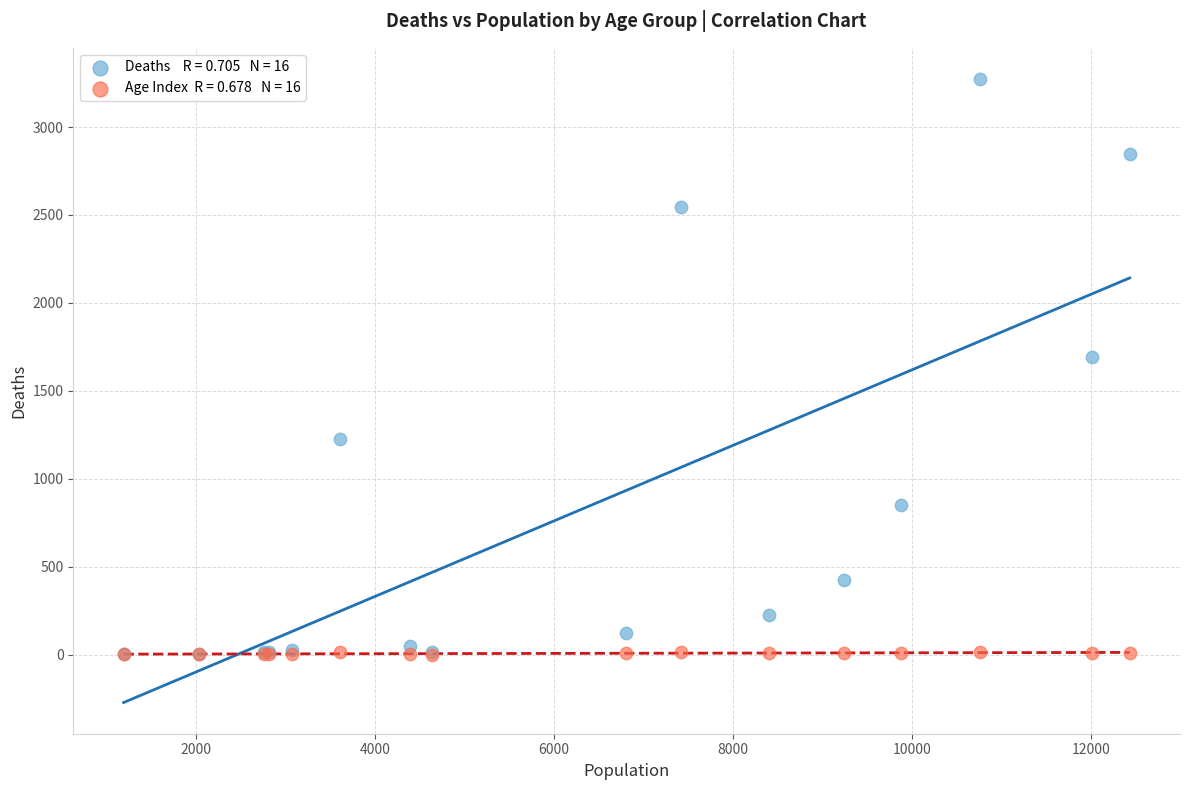

Across all series, what Y value is closest to 1636?

1690